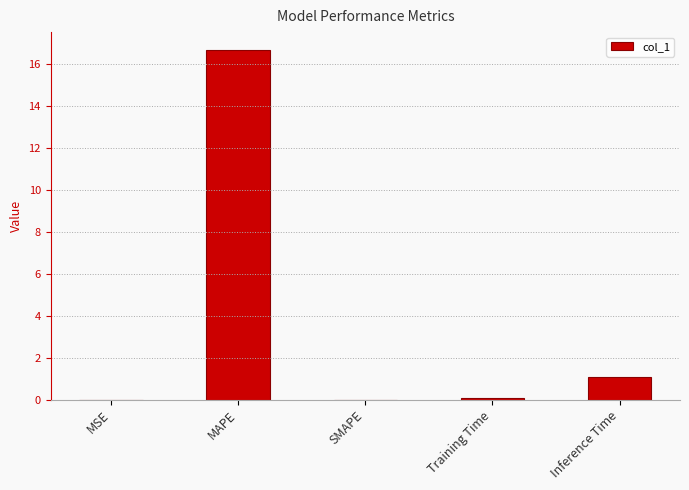

Which has a higher value, MSE or MAPE?

MAPE